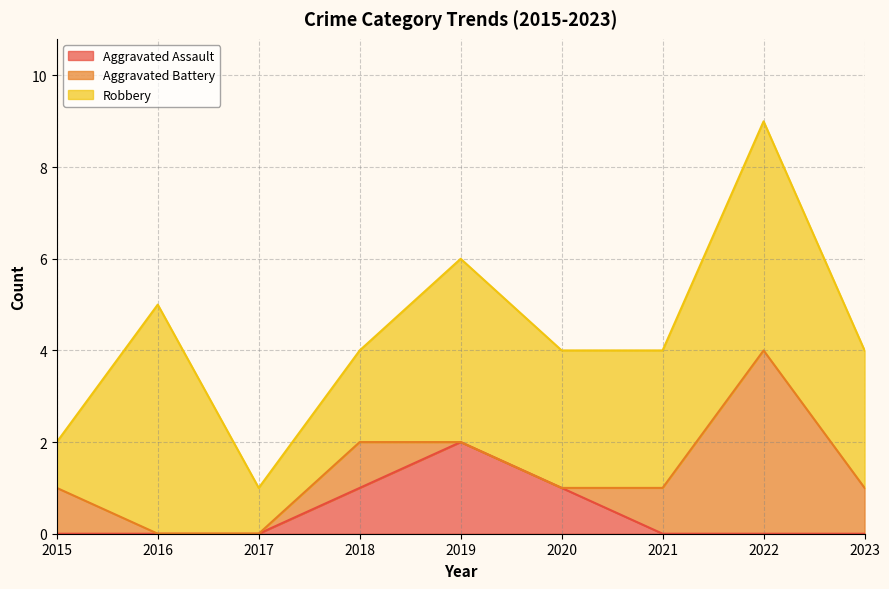

What is the difference between the maximum and minimum values in the Robbery series?

4